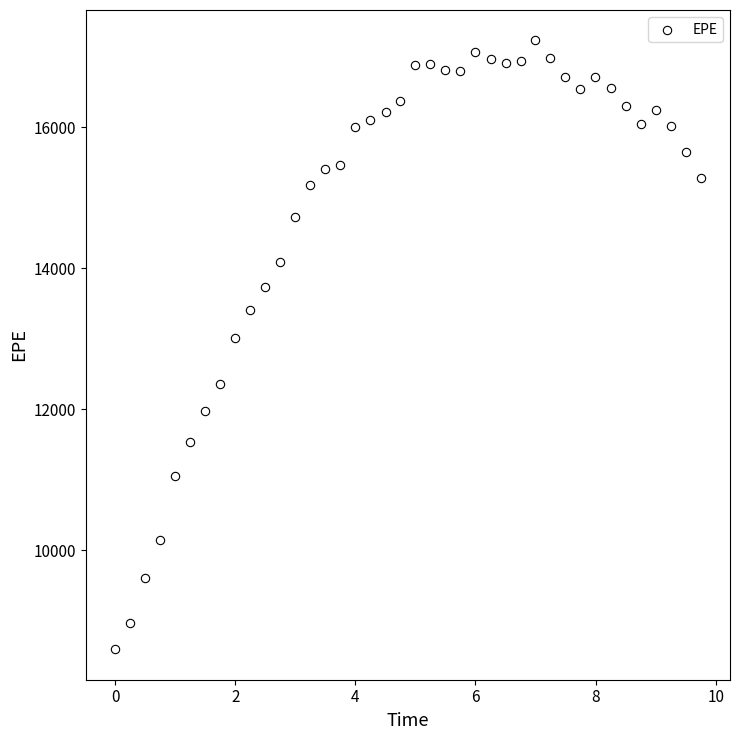

What is the range of X values (max minus min)?

9.7